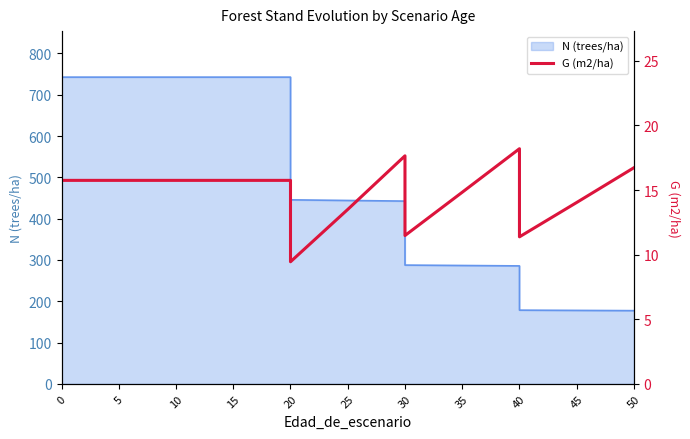

How many values exceed 15?

8